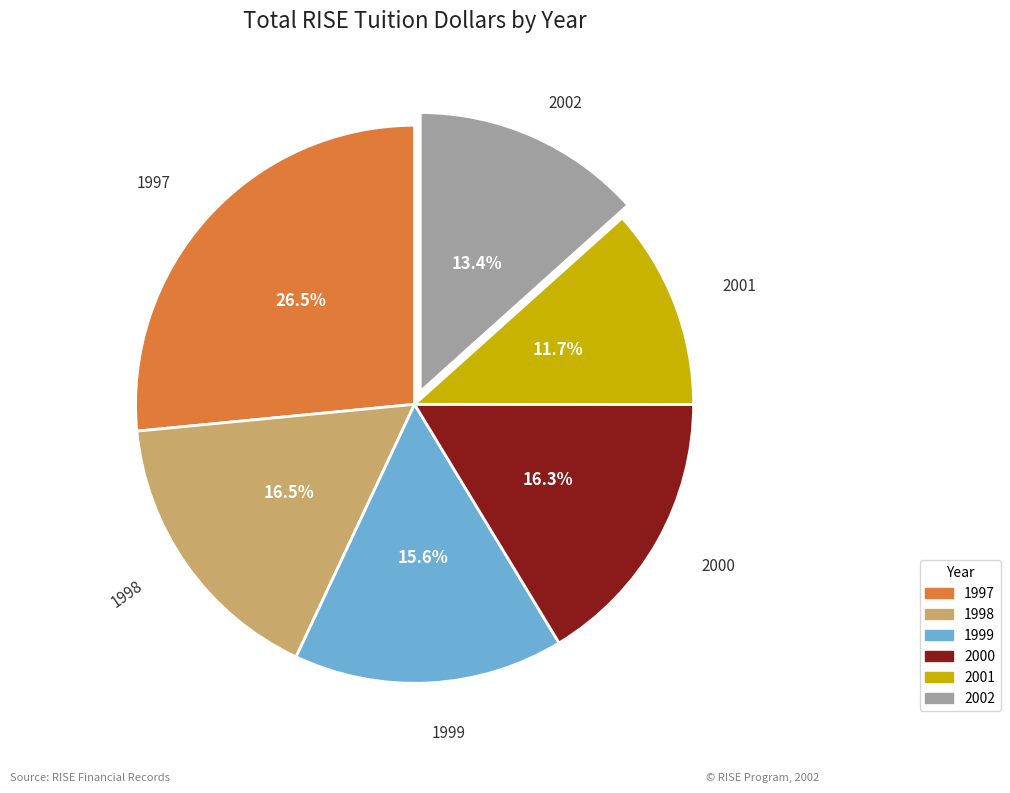

Does any single category account for the majority?

No